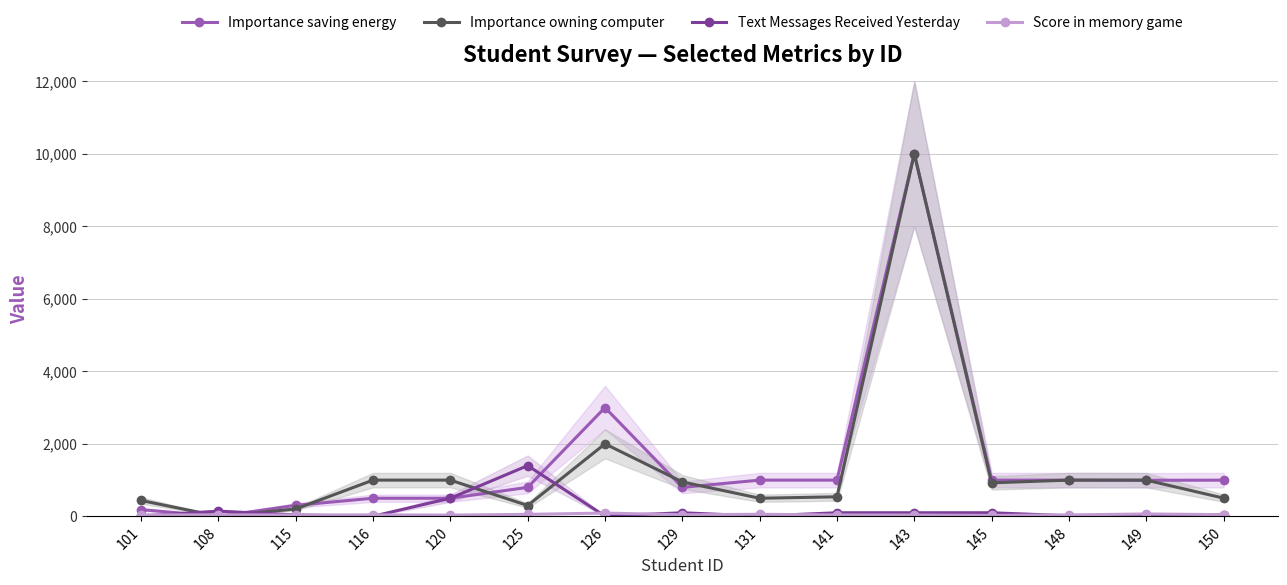

Reading left to right, what are all the values shown in this chart?

Importance saving energy: 187	0	305	500	500	800	3000	800	1000	1000	10000	1000	1000	995	999
Importance owning computer: 439	5	203	1000	1000	300	2000	950	500	540	10000	925	1000	1000	503
Text Messages Received Yesterday: 8	145	40	4	500	1400	7	100	8	100	100	100	17	50	50
Score in memory game: 41	43	39	41	36	56	92	44	58	39	37	27	40	67	48